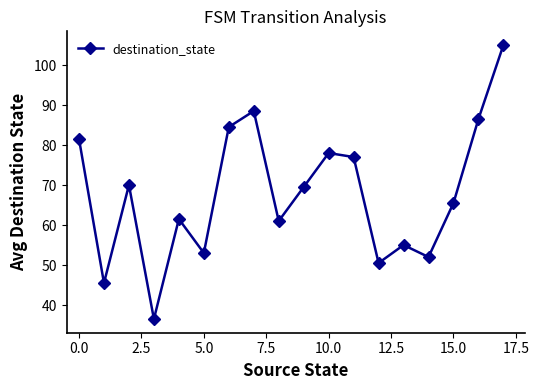

What is the average value?

67.8